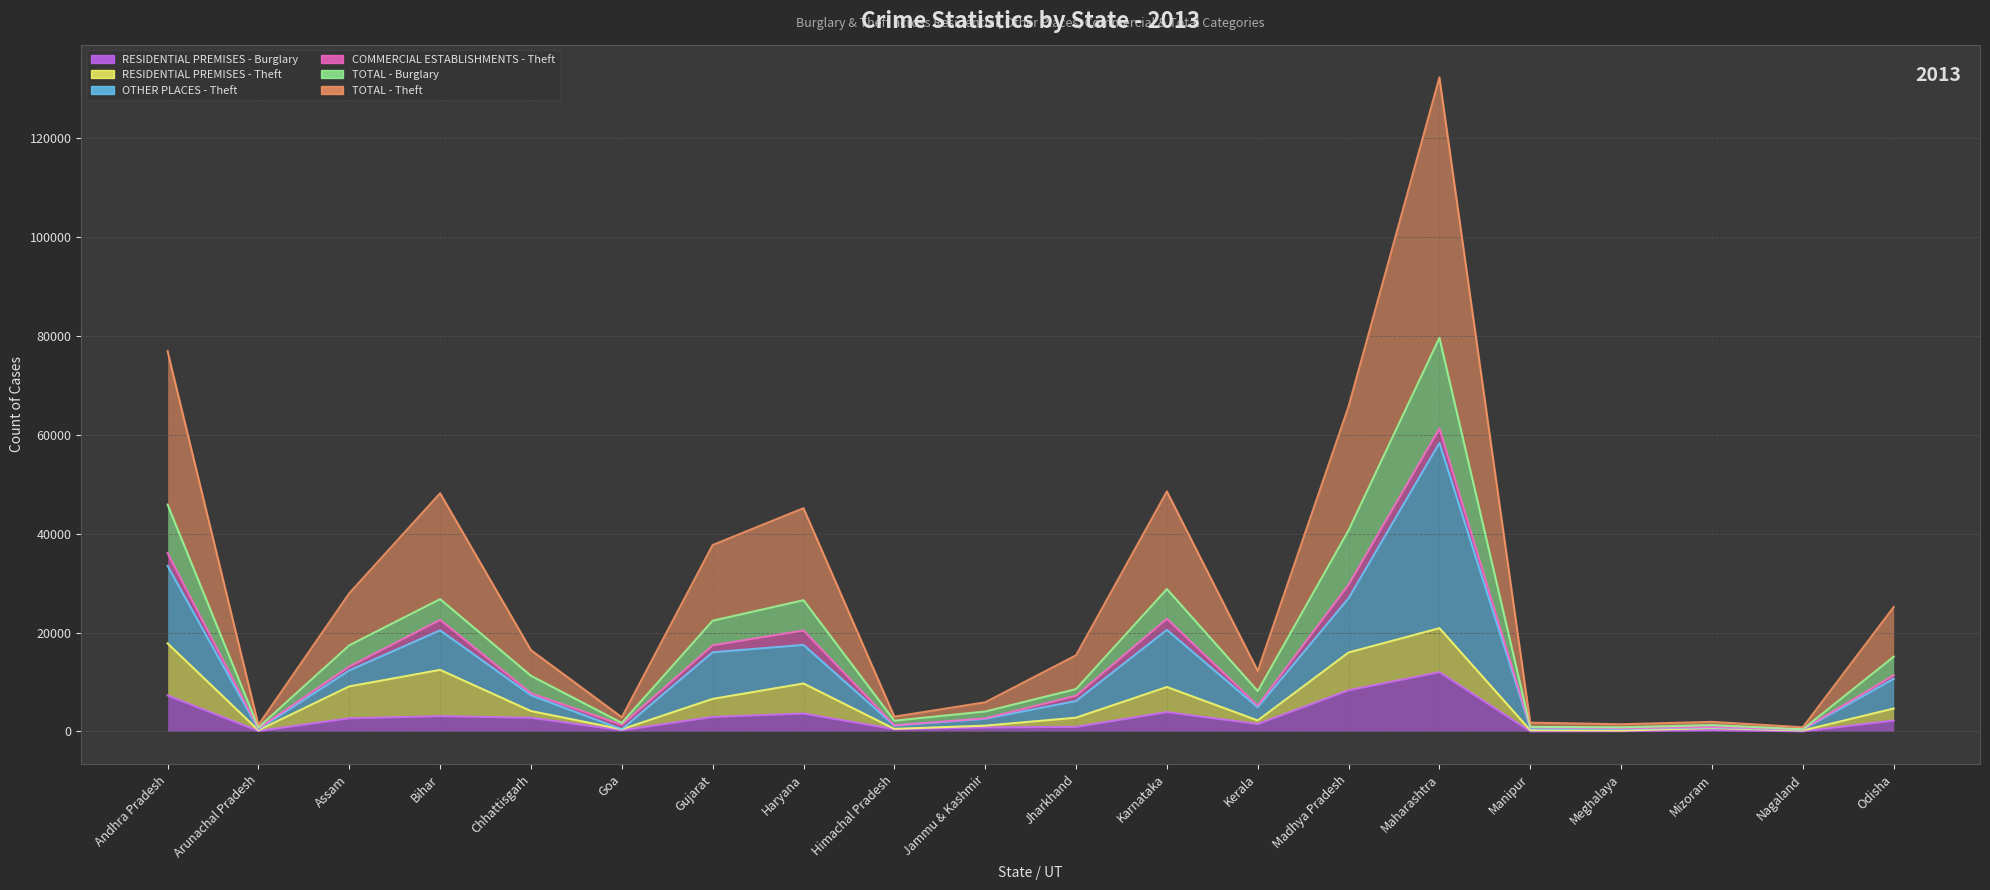

What is the difference between the TOTAL - Burglary values at Kerala and Maharashtra?

71447